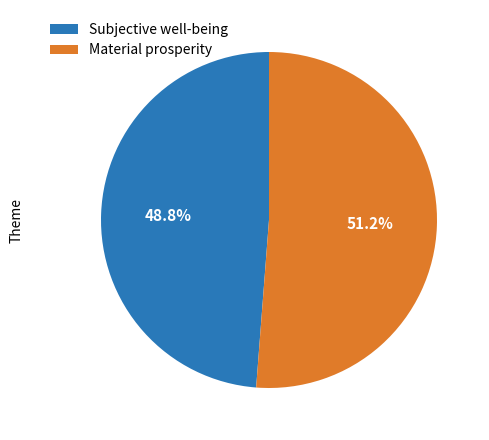

Rank the categories by value from lowest to highest.

Subjective well-being, Material prosperity